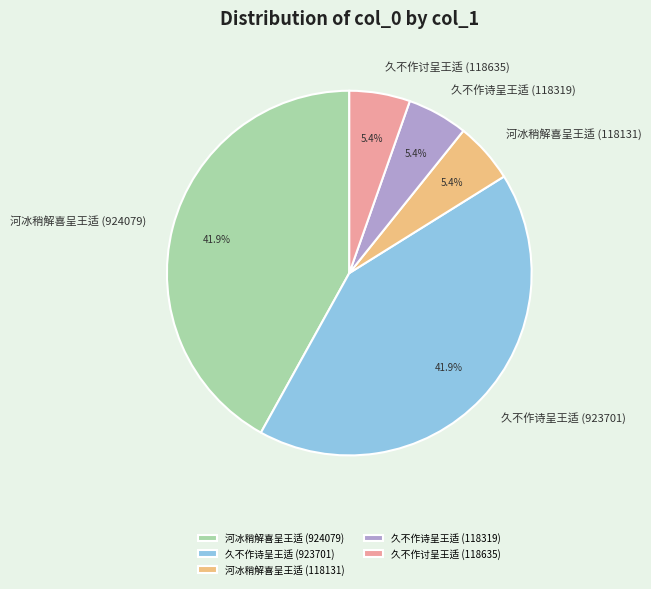

Which has a higher value, 河冰稍解喜呈王适 (118131) or 久不作诗呈王适 (923701)?

久不作诗呈王适 (923701)